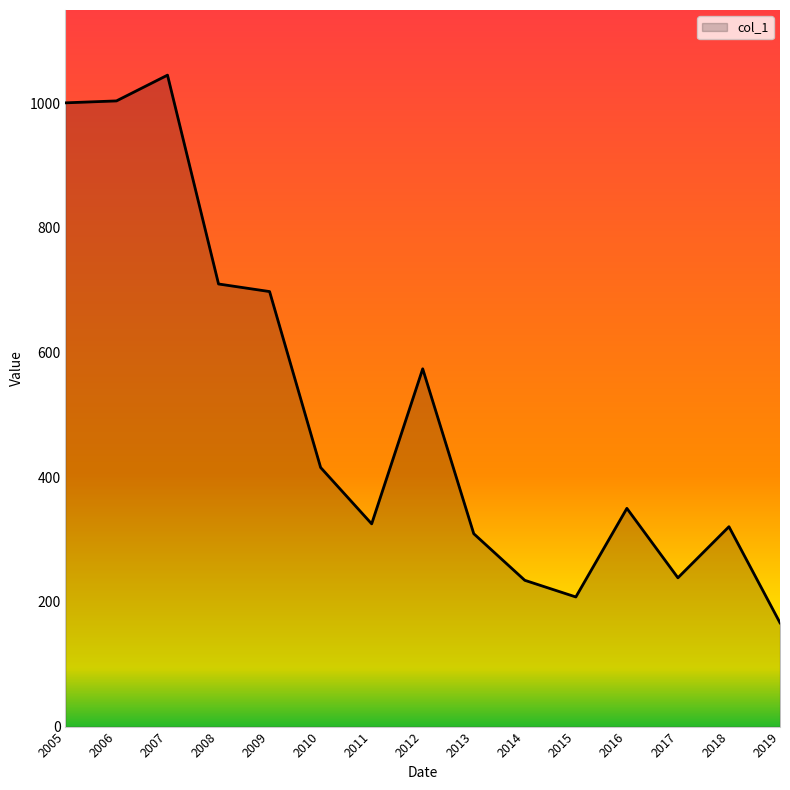

Which category has the highest value across all series?

2007